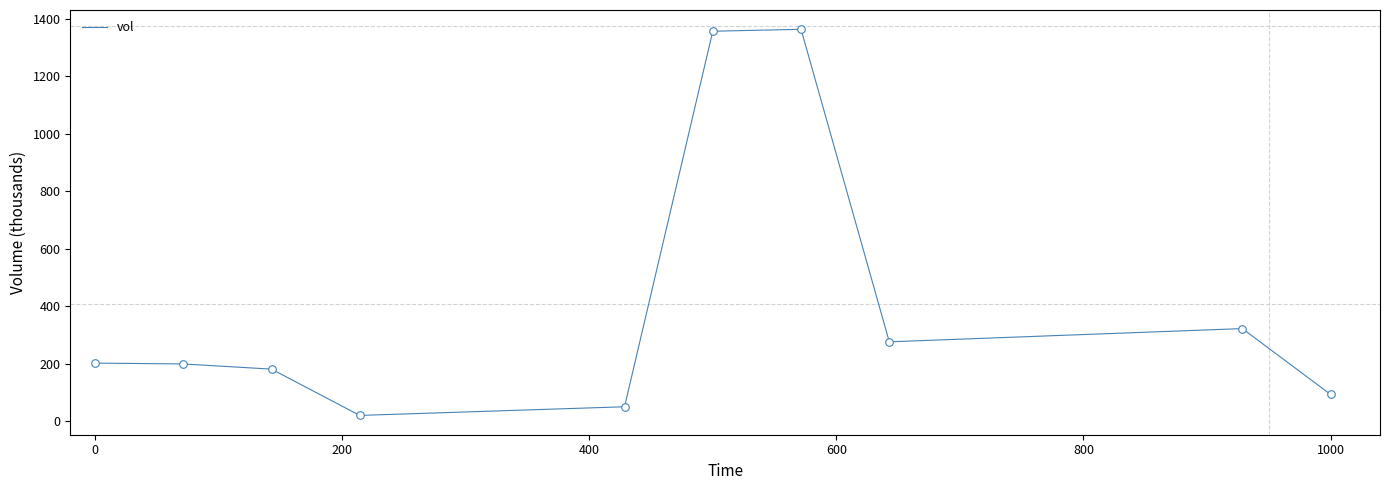

What is the difference between the maximum and minimum values?

1343.0